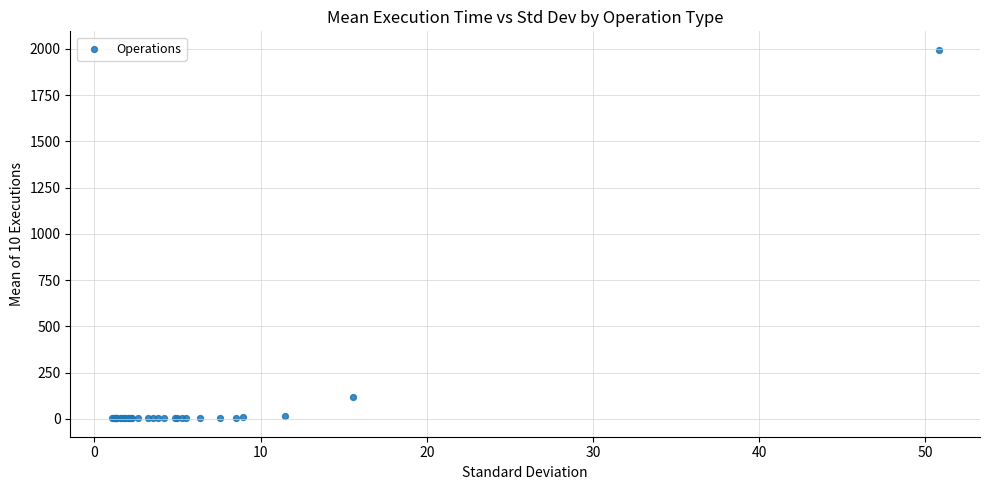

What Y value in the scatter plot is closest to 999?

118.6